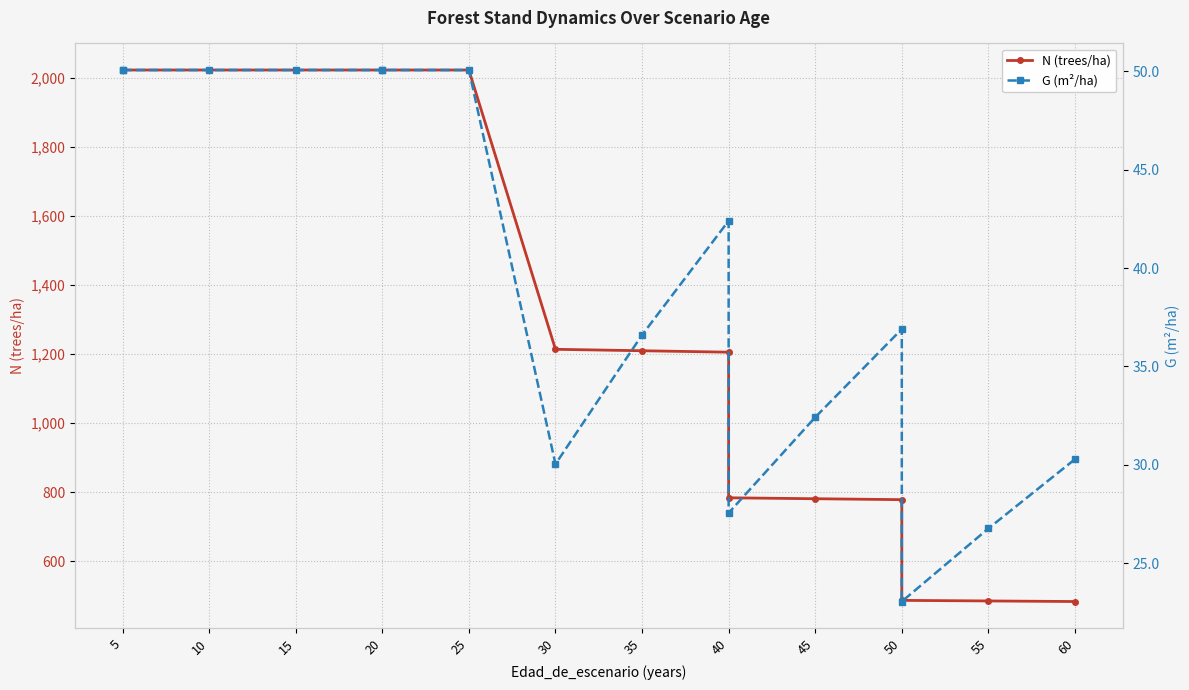

True or false: N (trees/ha) and G (m²/ha) intersect in this chart.

False